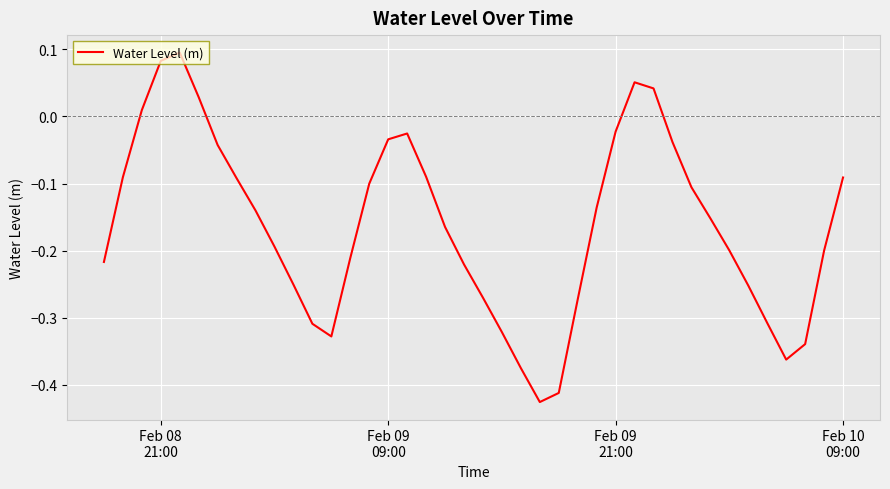

What is the difference between the maximum and minimum values?

0.5